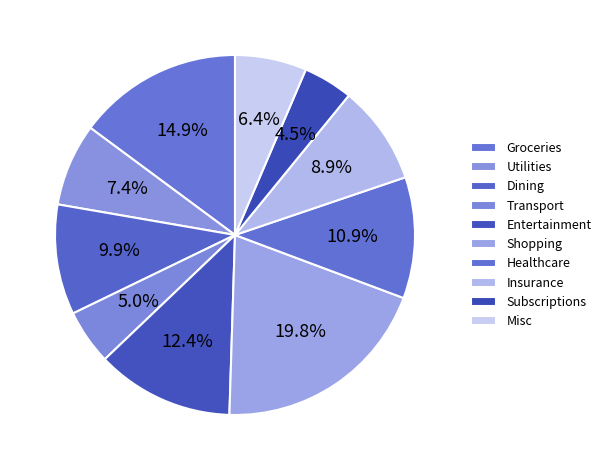

How many slices are in this pie chart?

10